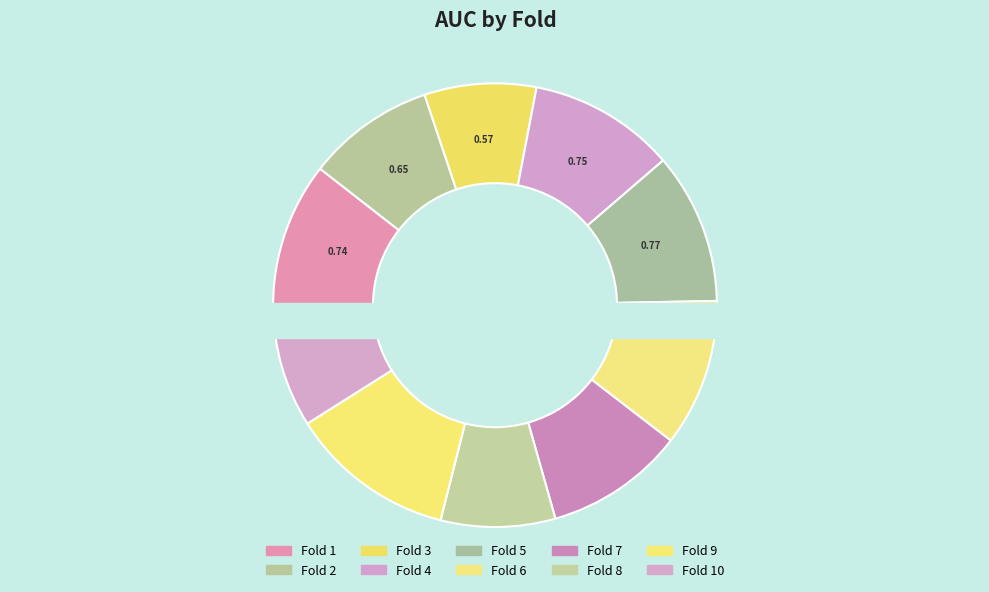

Is Fold 3 the majority of the pie?

No